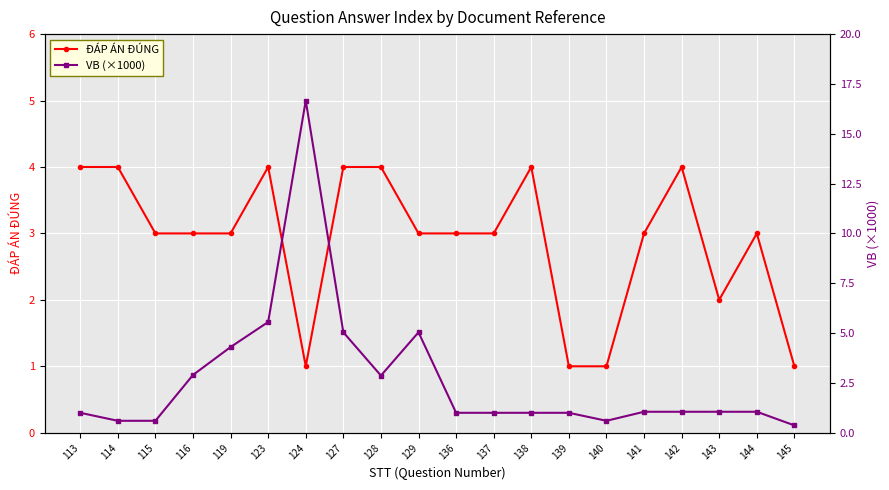

After their last crossing, which series has the higher values: VB (×1000) or ĐÁP ÁN ĐÚNG?

ĐÁP ÁN ĐÚNG